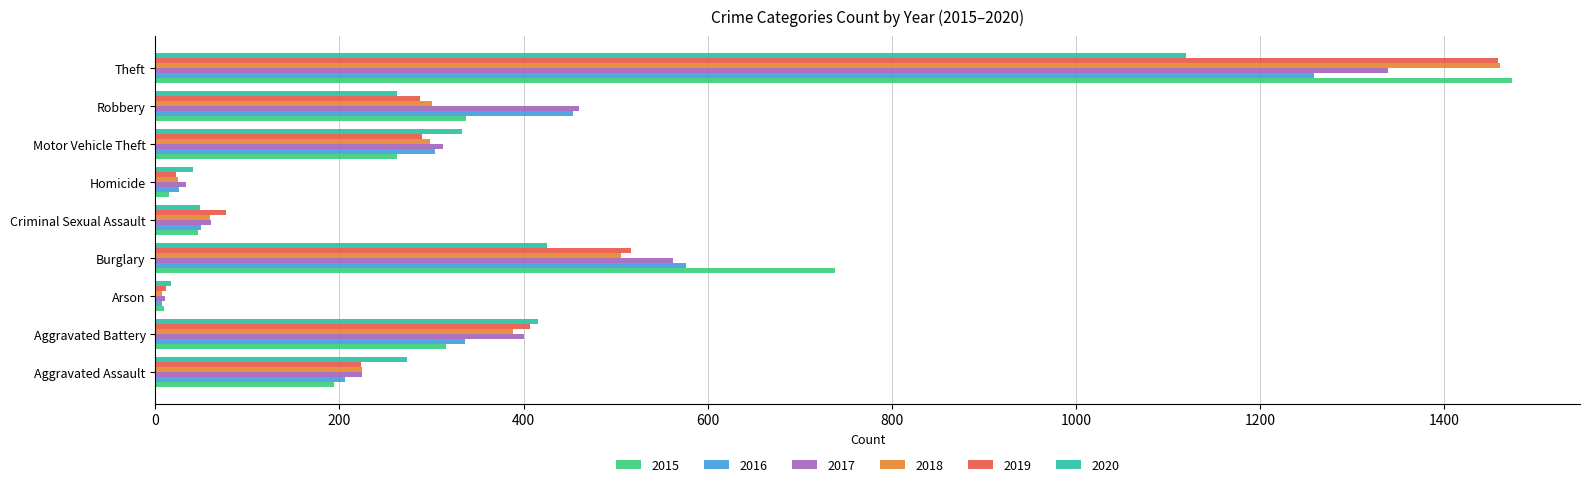

What is the average value of the 2015 series?

377